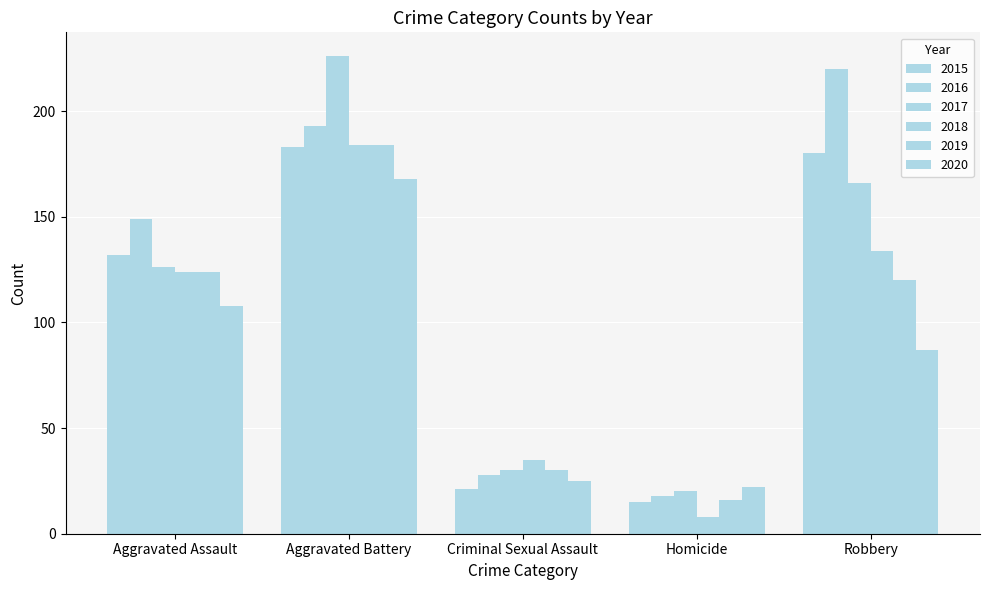

What position from the left is Criminal Sexual Assault?

3